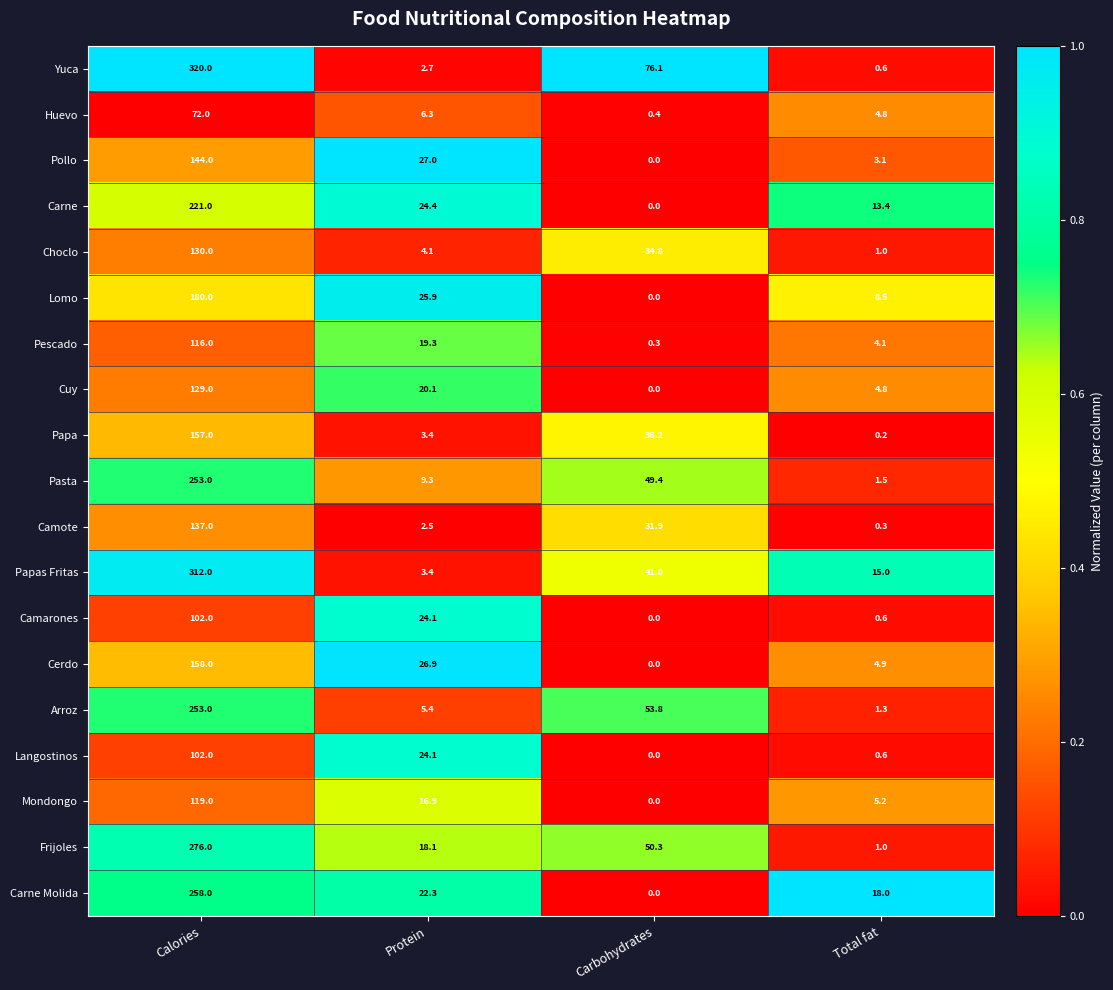

What is the difference between the Carne Molida values at Total fat and Calories?

240.0